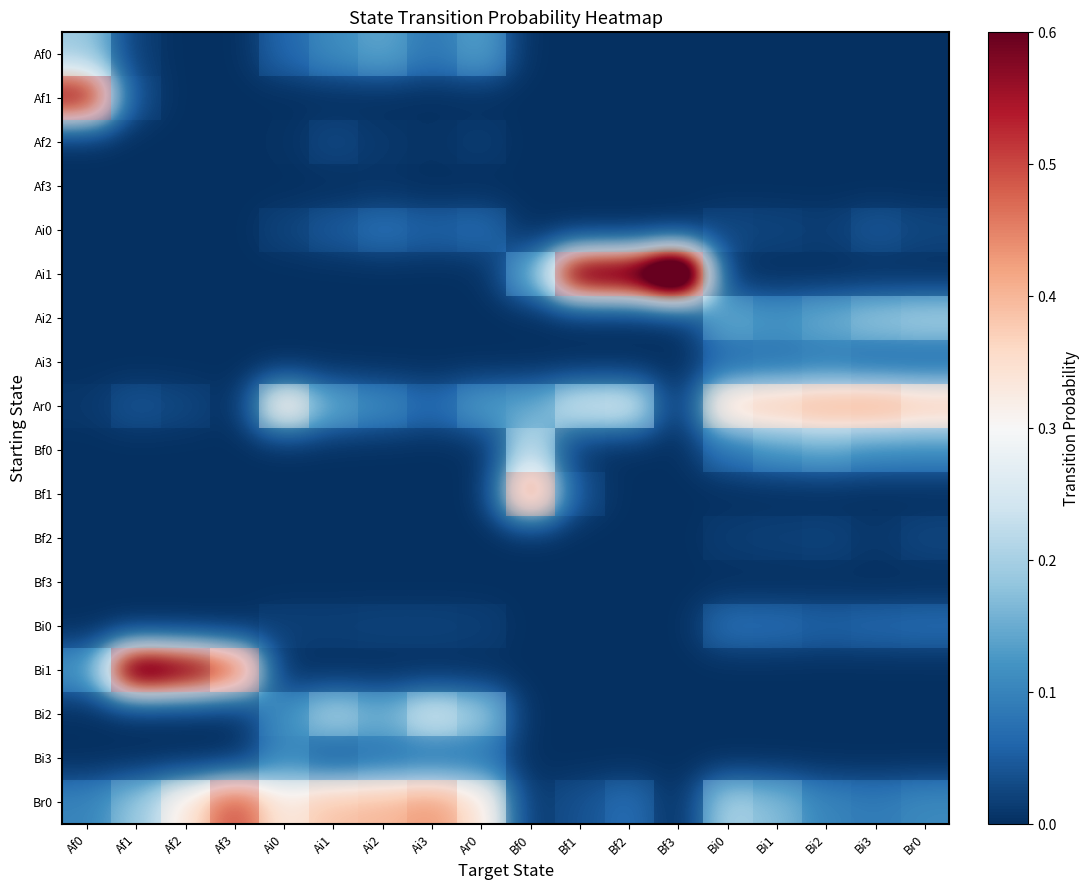

What is the total value across all series at Bi2?

1.0